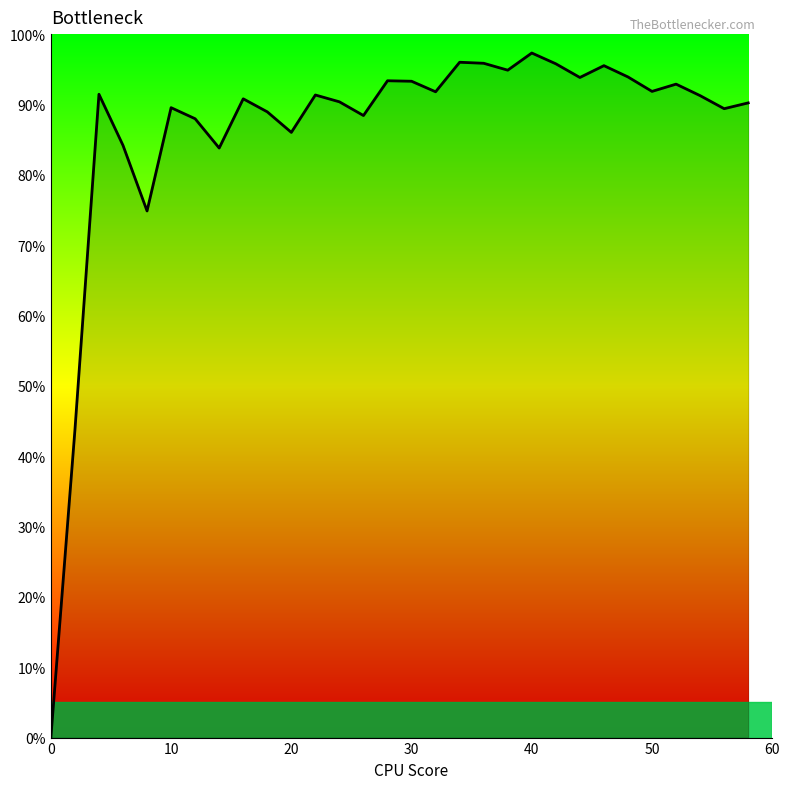

What is the average value?

0.9